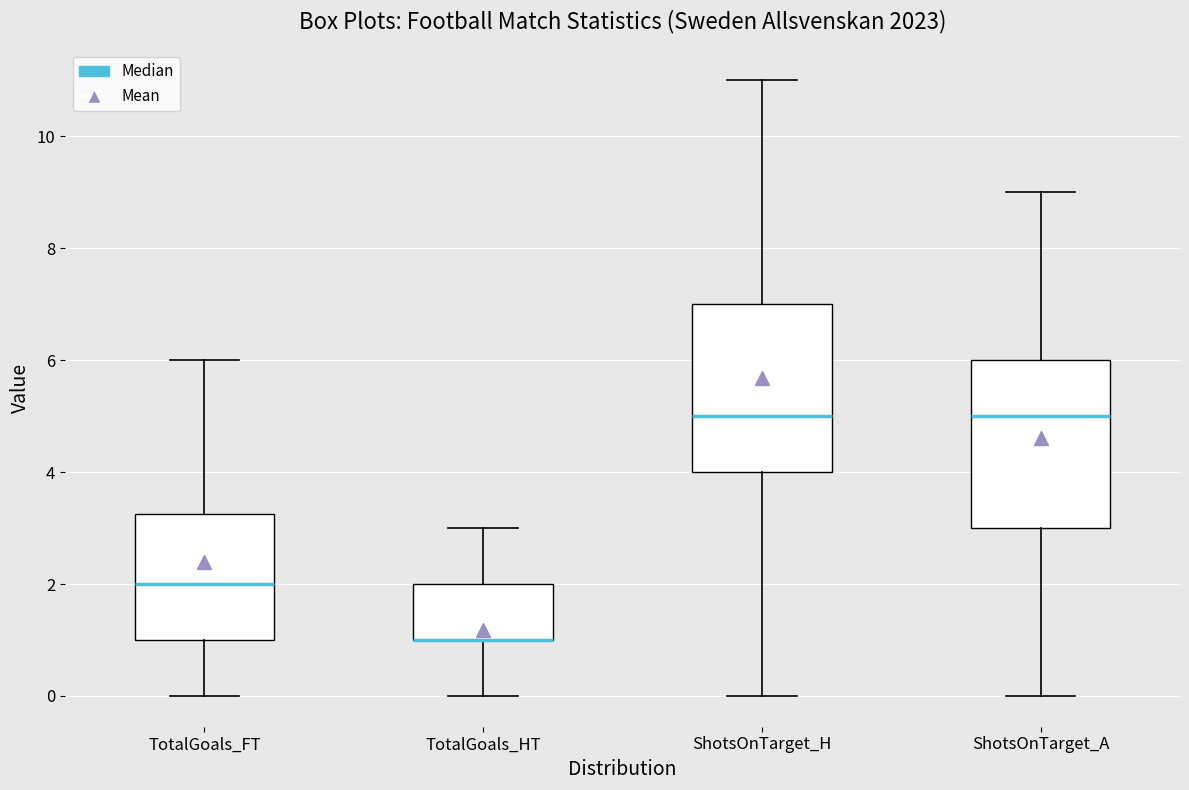

Reading left to right, read every box against the y-axis: the position of its median line, the range the box covers, and the ends of its whiskers. The values are not printed on the chart, so give them approximately, as read against the axis.

TotalGoals_FT: median 2.0, box 1.0 to 3.2, whiskers 0.0 to 6.0
TotalGoals_HT: median 1.0 (drawn on the box's lower edge), box 1.0 to 2.0, whiskers 0.0 to 3.0
ShotsOnTarget_H: median 5.0, box 4.0 to 7.0, whiskers 0.0 to 11.0
ShotsOnTarget_A: median 5.0, box 3.0 to 6.0, whiskers 0.0 to 9.0